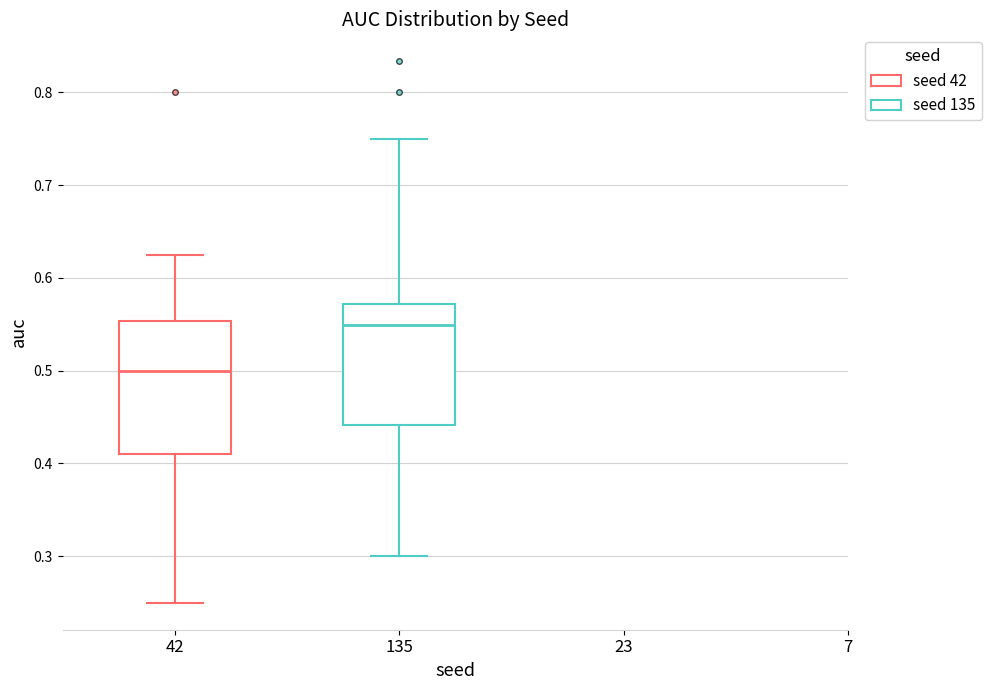

Where does the lower whisker of the box at x = 135 end on the y-axis? The values are not printed on the chart, so give them approximately, as read against the axis.

0.30